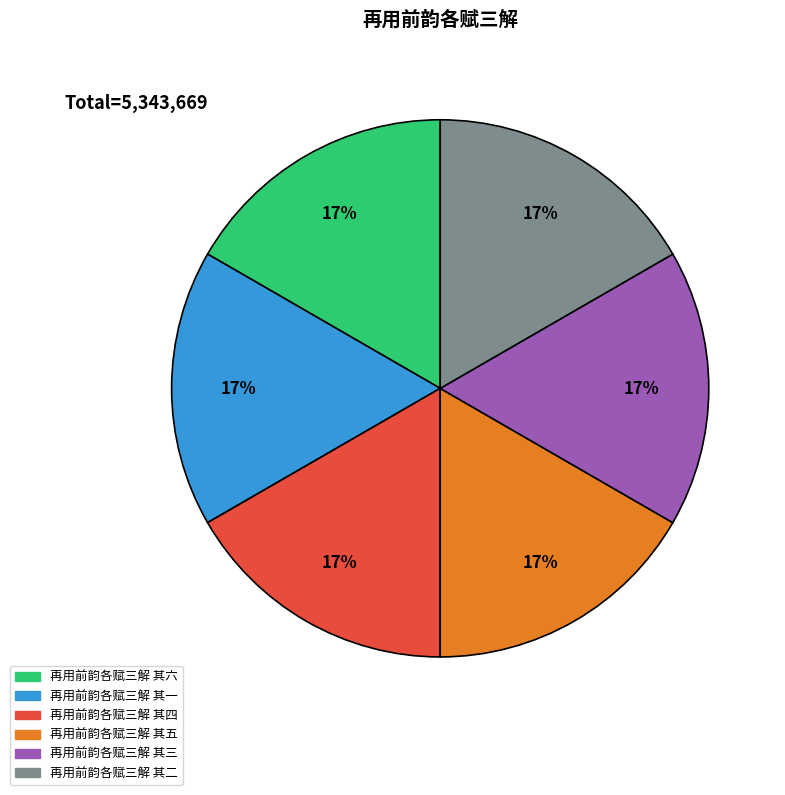

To the nearest percent, what is the average slice percentage?

17%